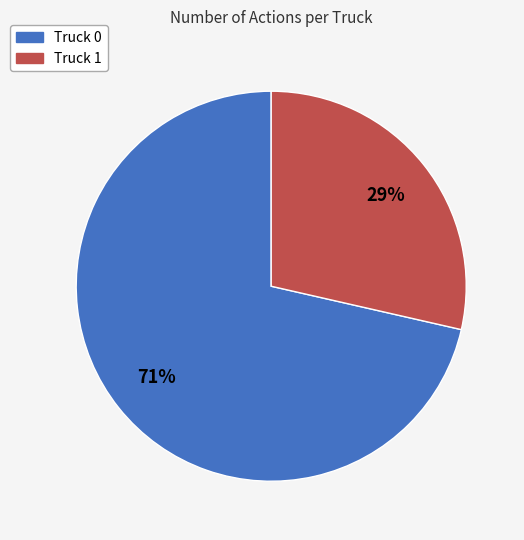

Which has a higher value, Truck 1 or Truck 0?

Truck 0